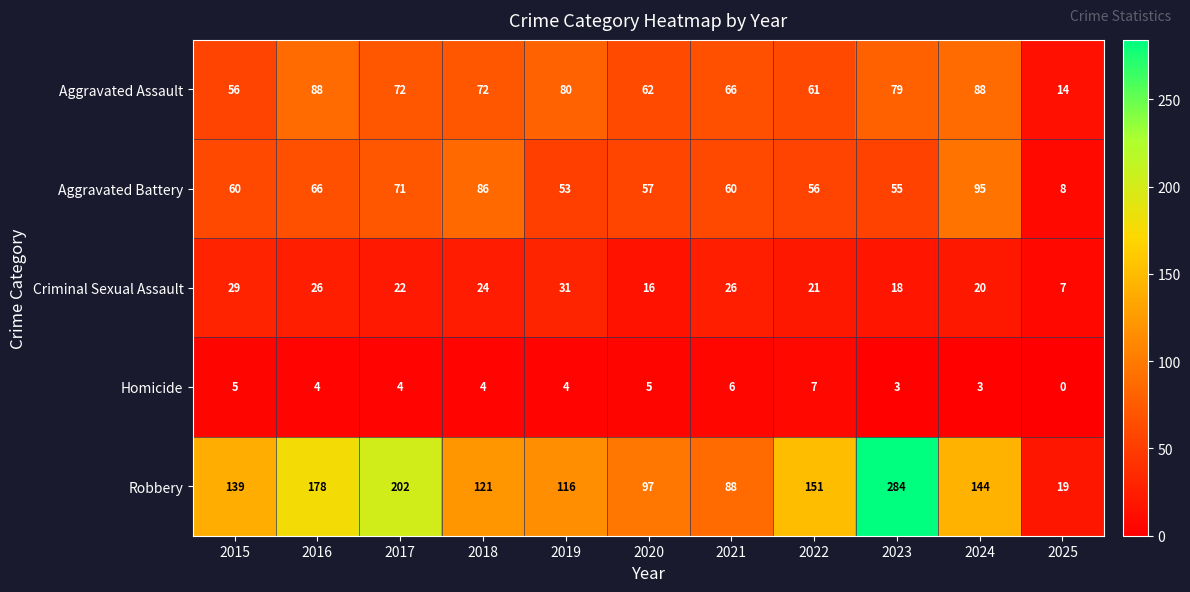

The Homicide series shows 3 at 2020. True or false?

False